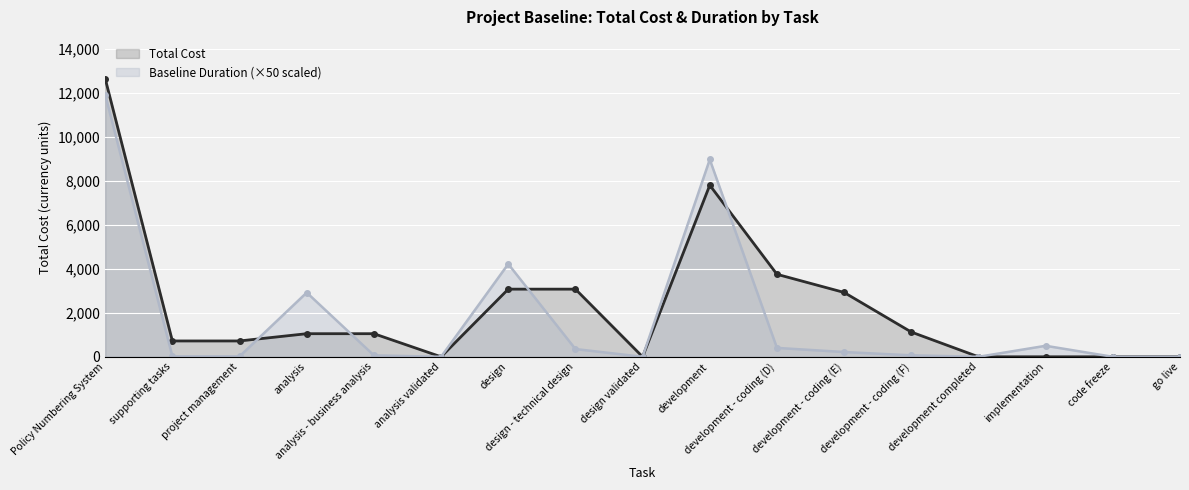

At which category does Total Cost reach its first local valley?

analysis validated